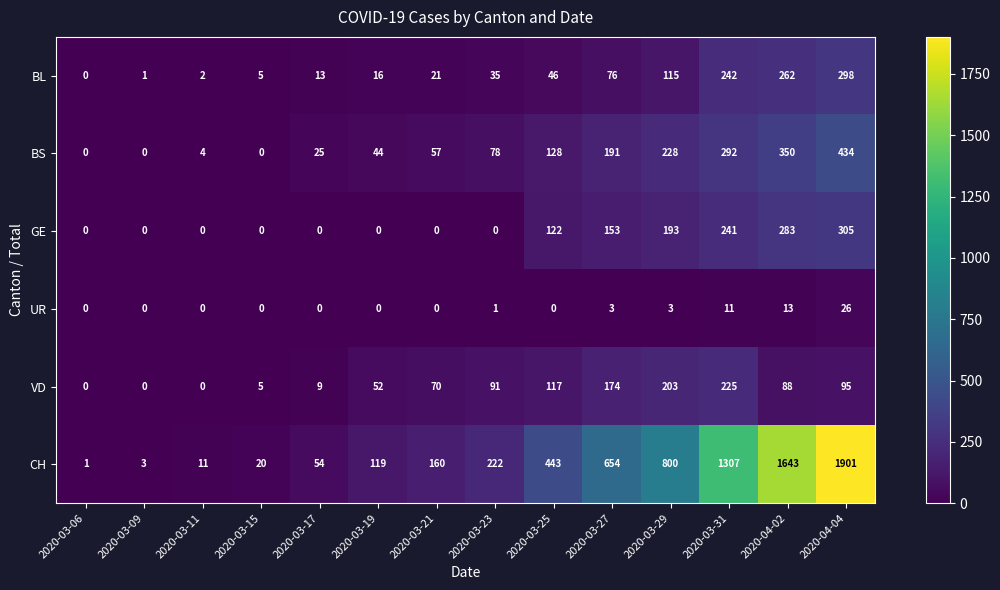

Which series has the largest total across all categories?

CH